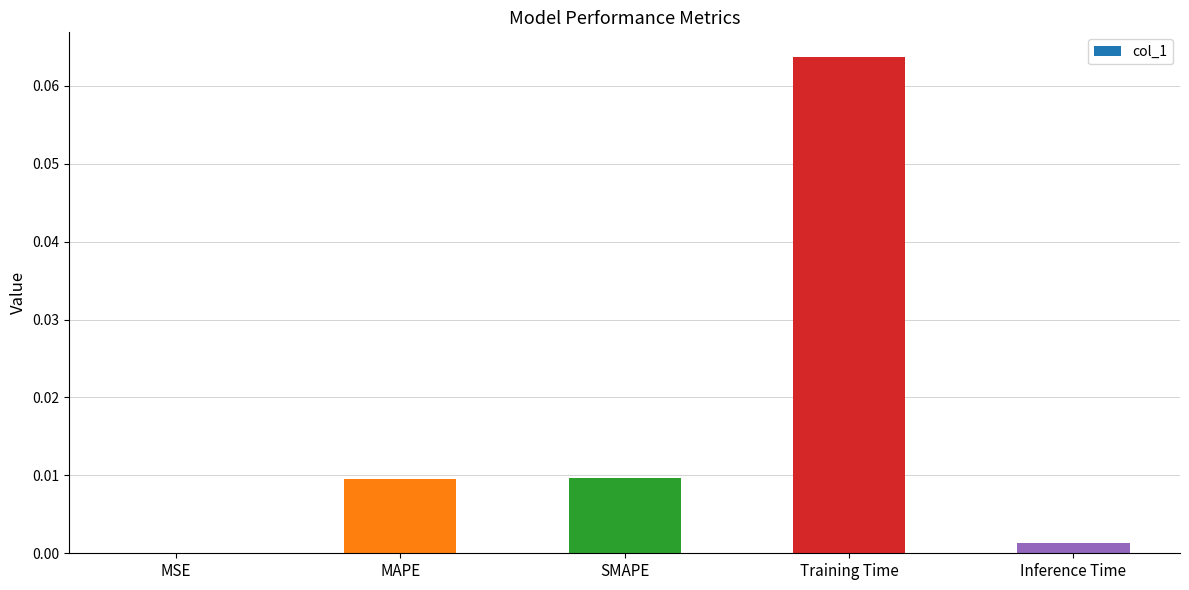

Which has a higher value, SMAPE or Training Time?

Training Time